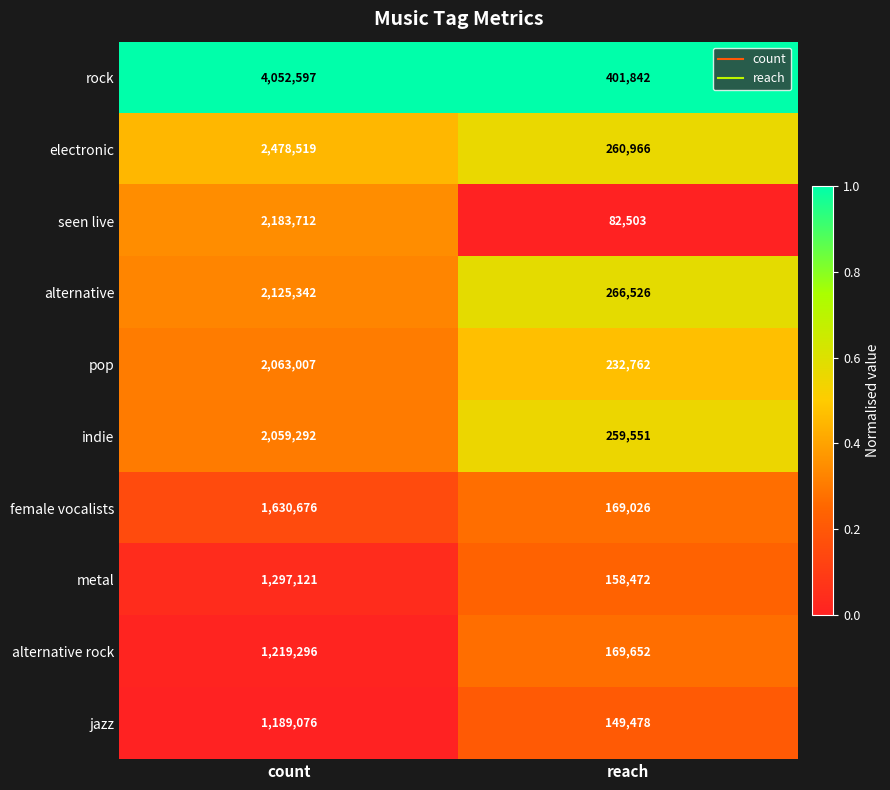

What is the greatest value displayed?

4052597